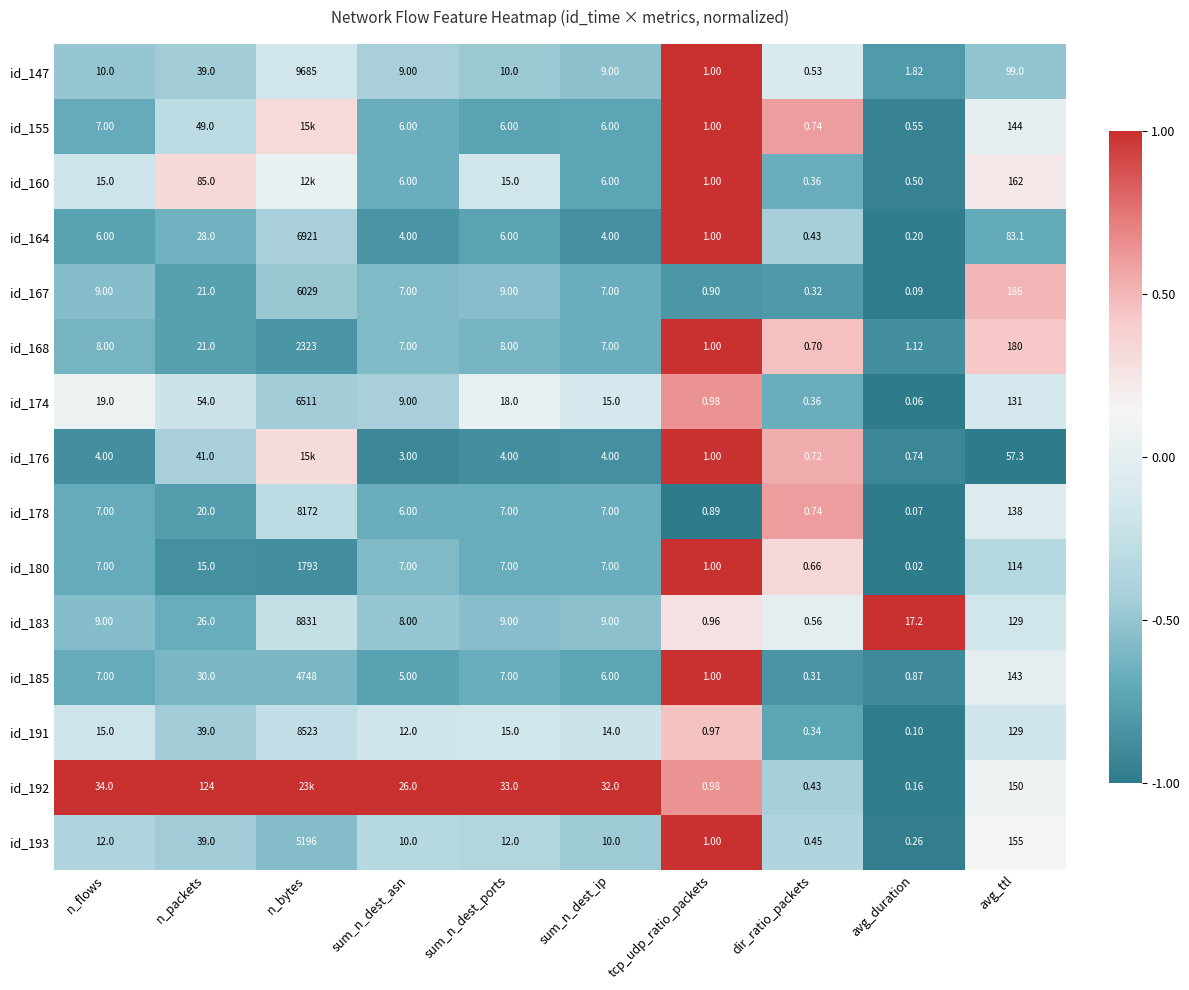

Is the value of id_193 at n_flows greater than the value of id_164 at avg_duration?

Yes